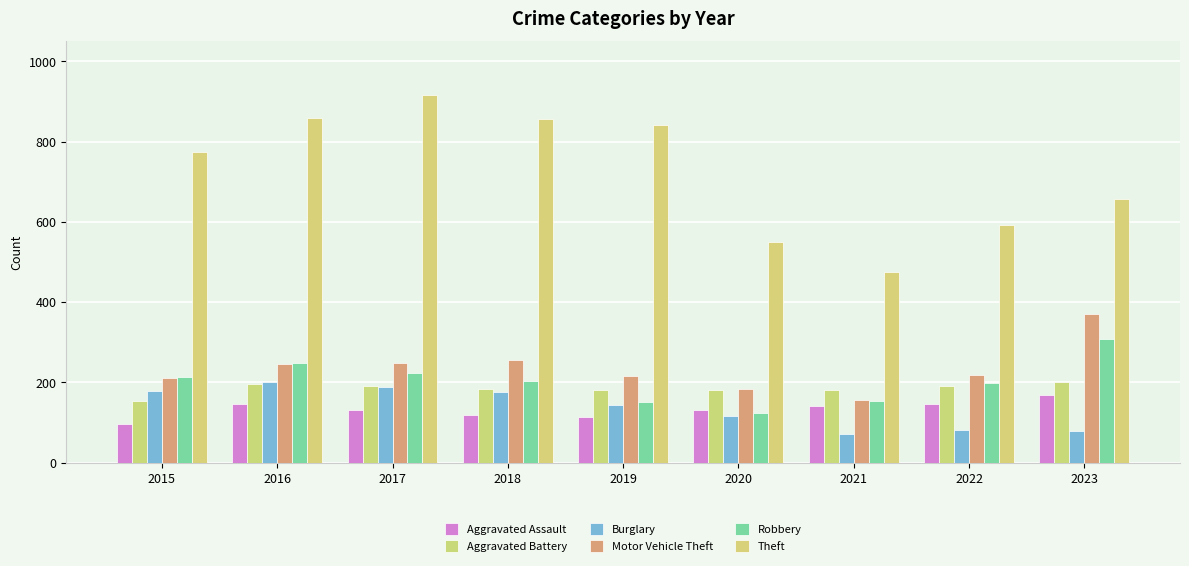

What is the greatest value displayed?

916